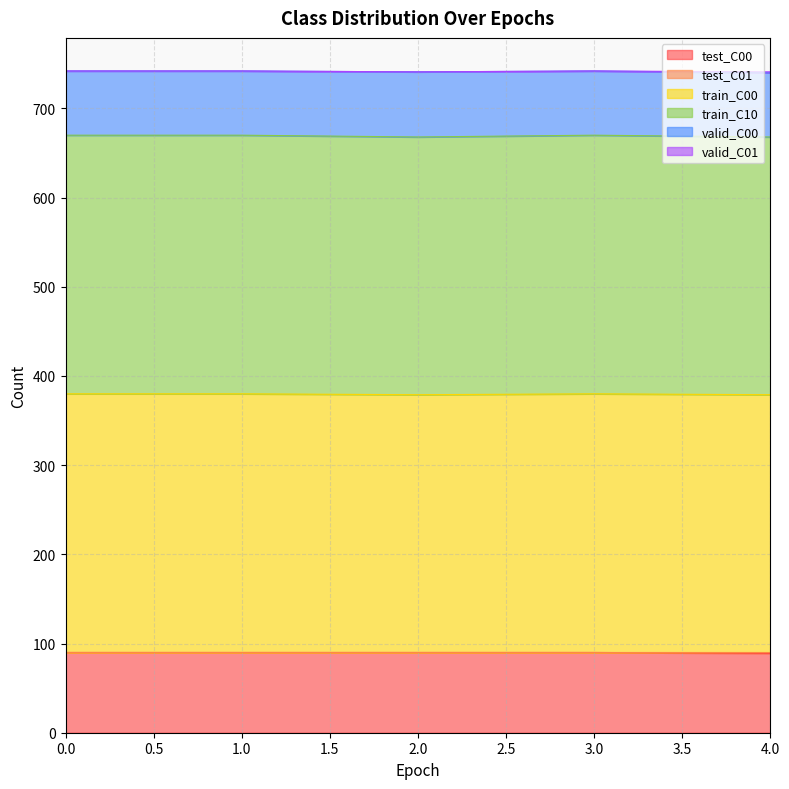

Is the value of test_C00 at 1 greater than the value of train_C00 at 0?

No